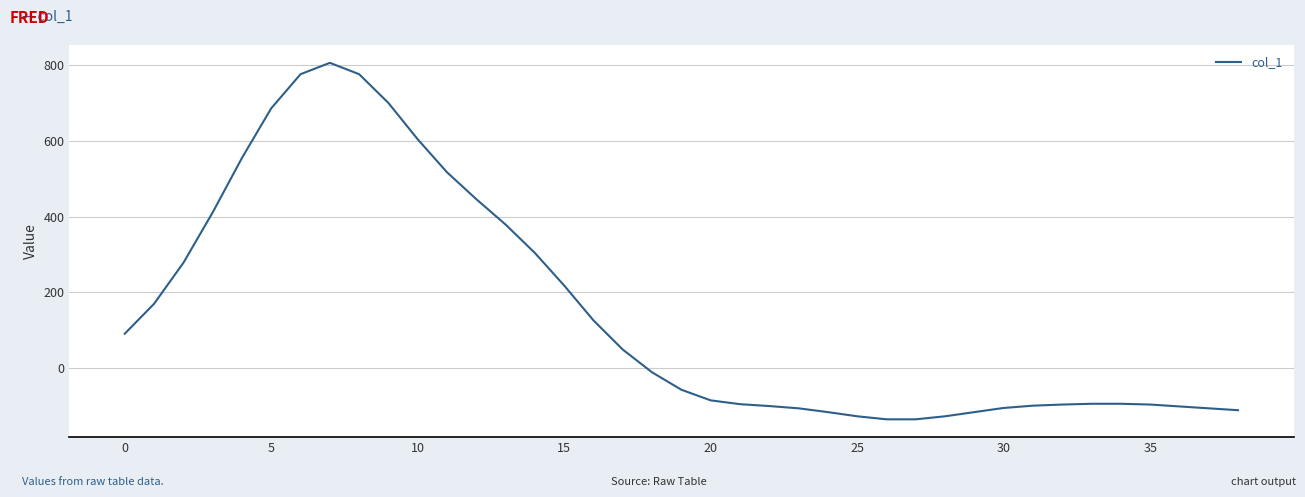

What is the greatest value displayed?

806